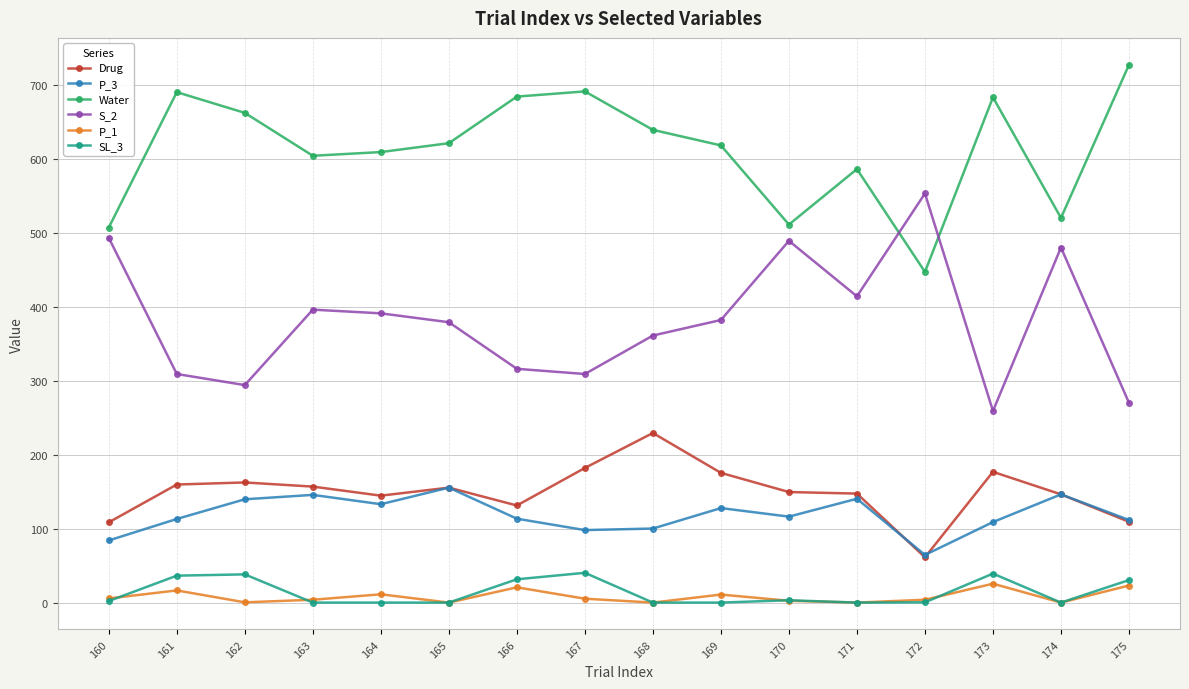

Where is Water nearest to the value 587?

171